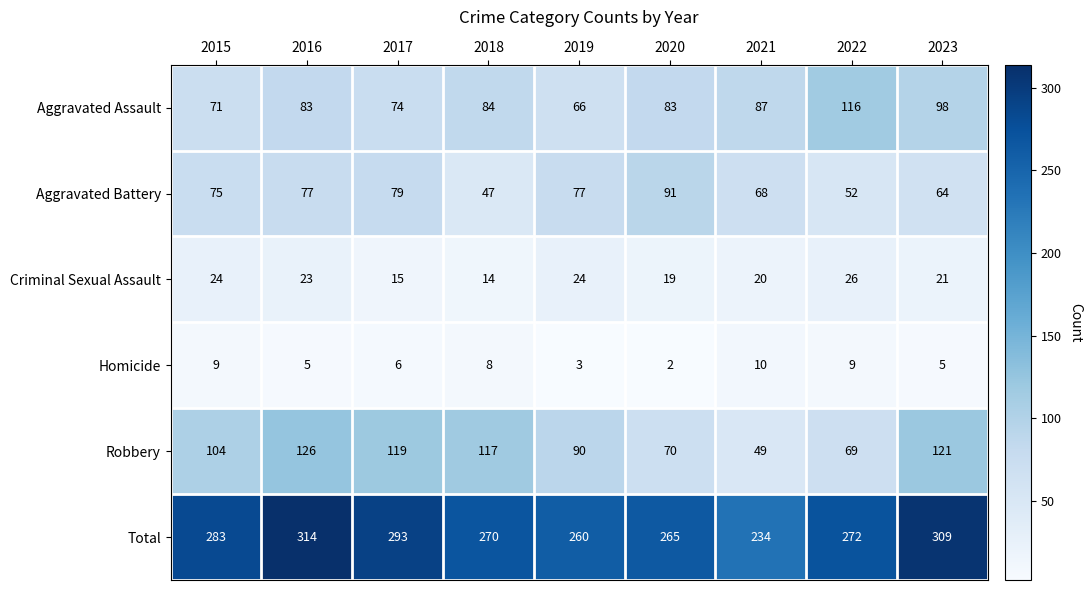

At 2021, list the series in order from smallest to largest.

Homicide, Criminal Sexual Assault, Robbery, Aggravated Battery, Aggravated Assault, Total